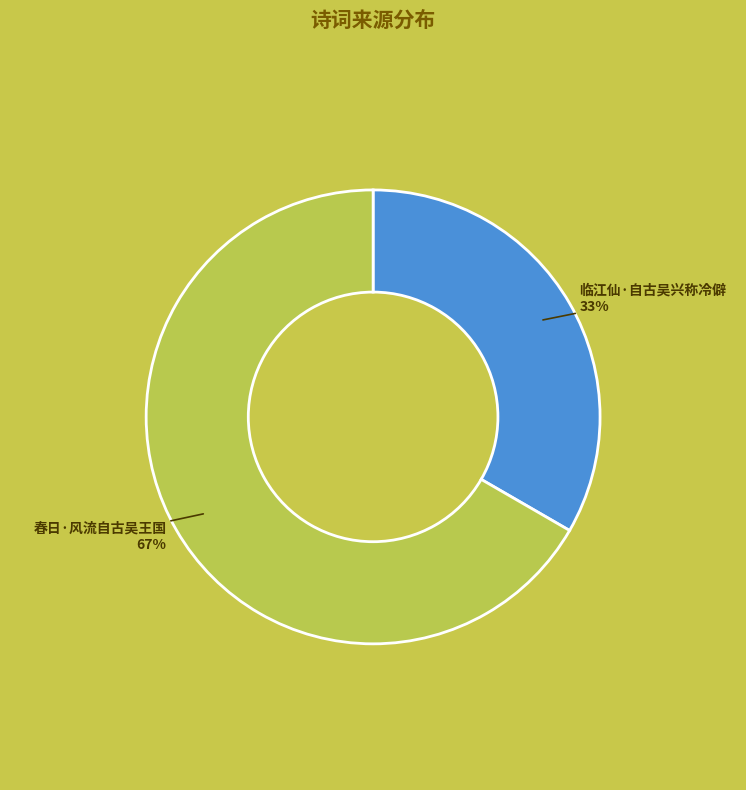

Is 春日·风流自古吴王国 the majority of the pie?

Yes